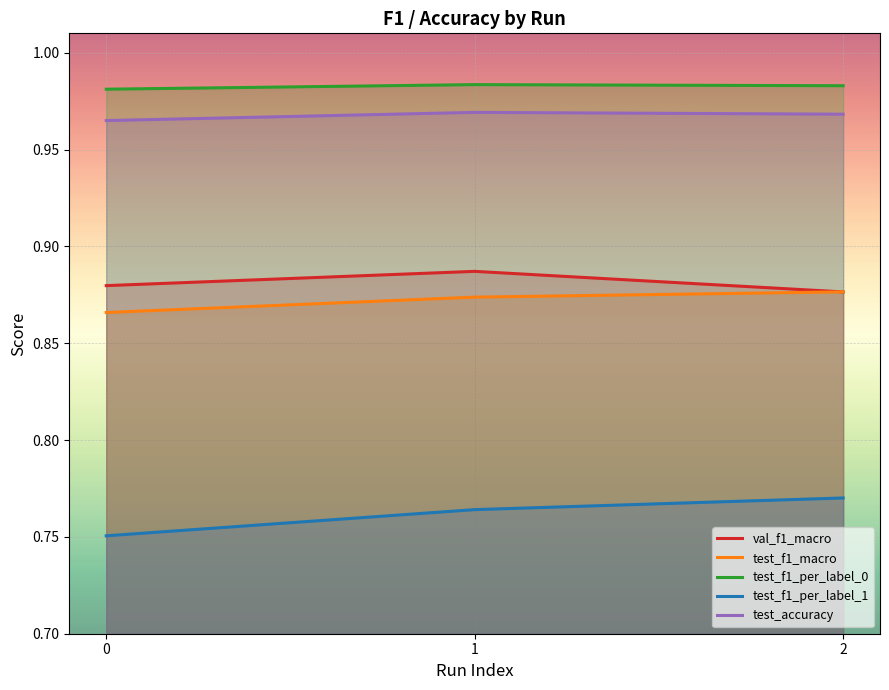

What is the average value of the test_accuracy series?

1.0